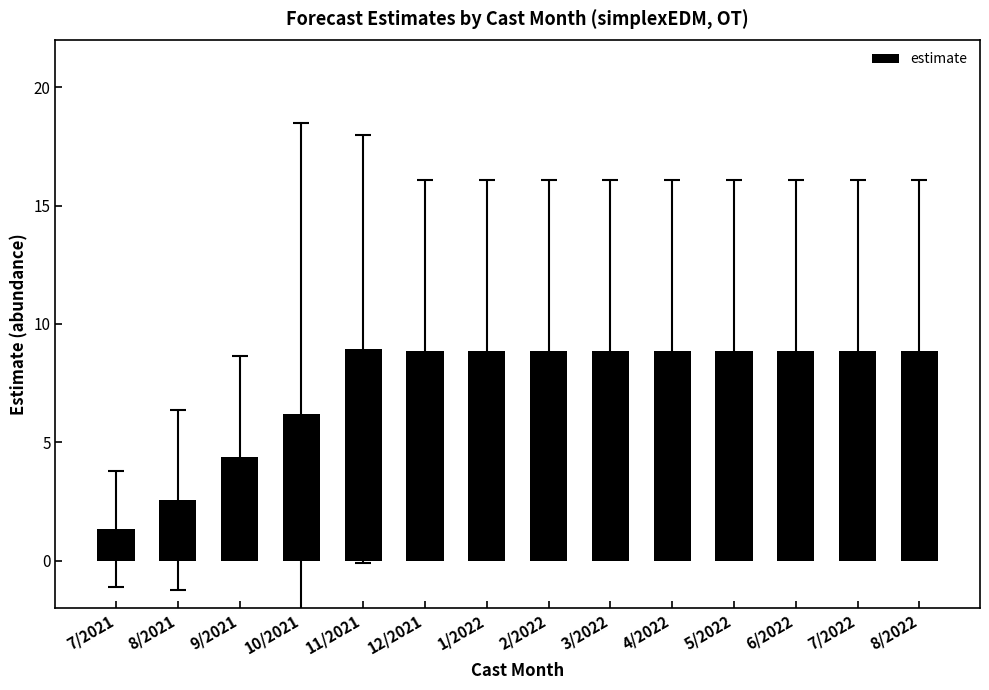

Reading left to right, what are all the values shown in this chart?

1.3	2.6	4.4	6.2	8.9	8.8	8.8	8.8	8.8	8.8	8.8	8.8	8.8	8.8